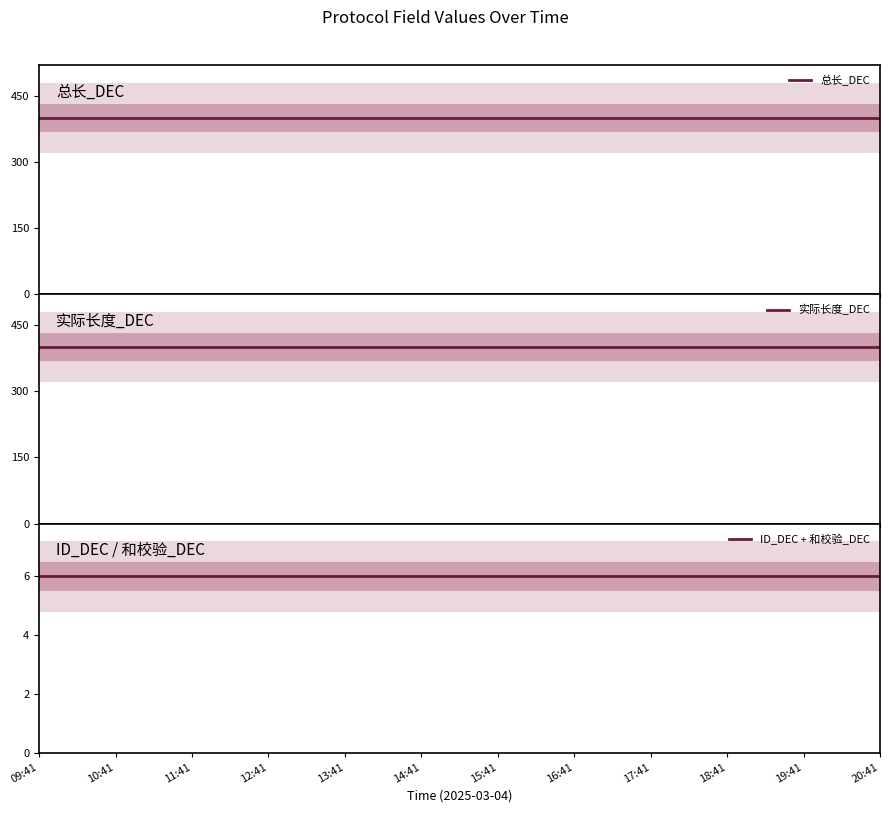

What is the sum of the 总长_DEC values at 16:41 and 12:41?

800